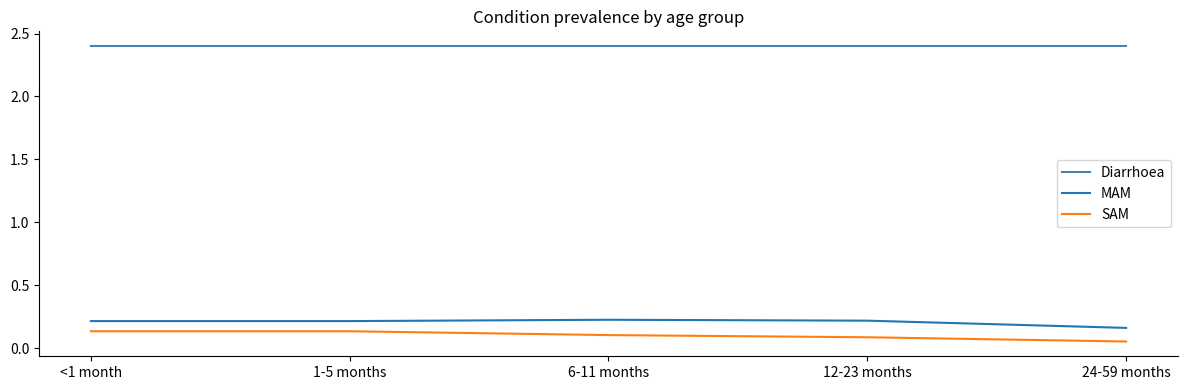

What is the total value across all series at <1 month?

2.8